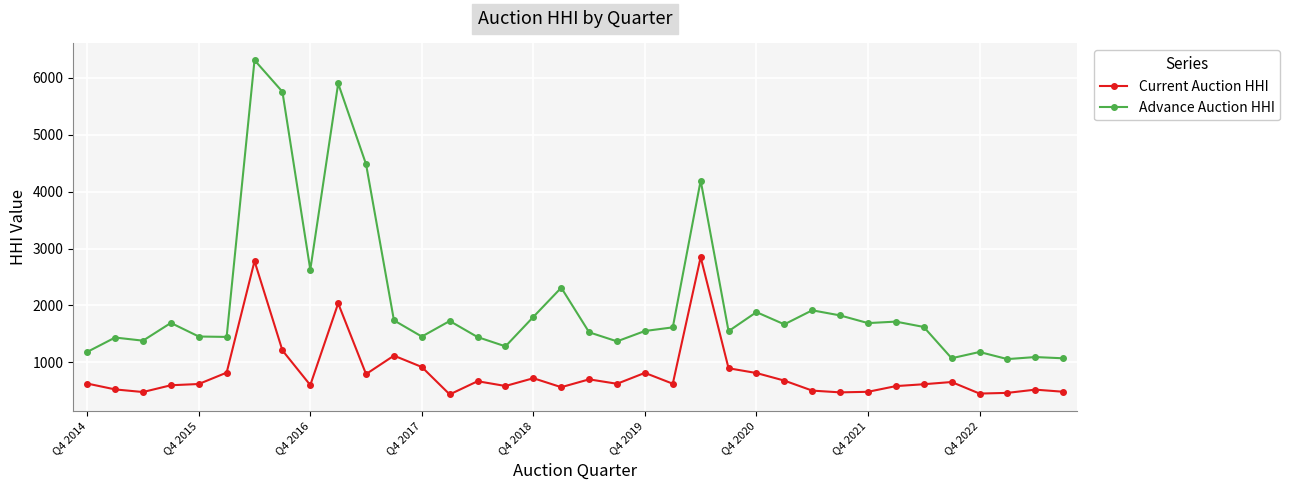

How many values in the Current Auction HHI series are below 624?

18